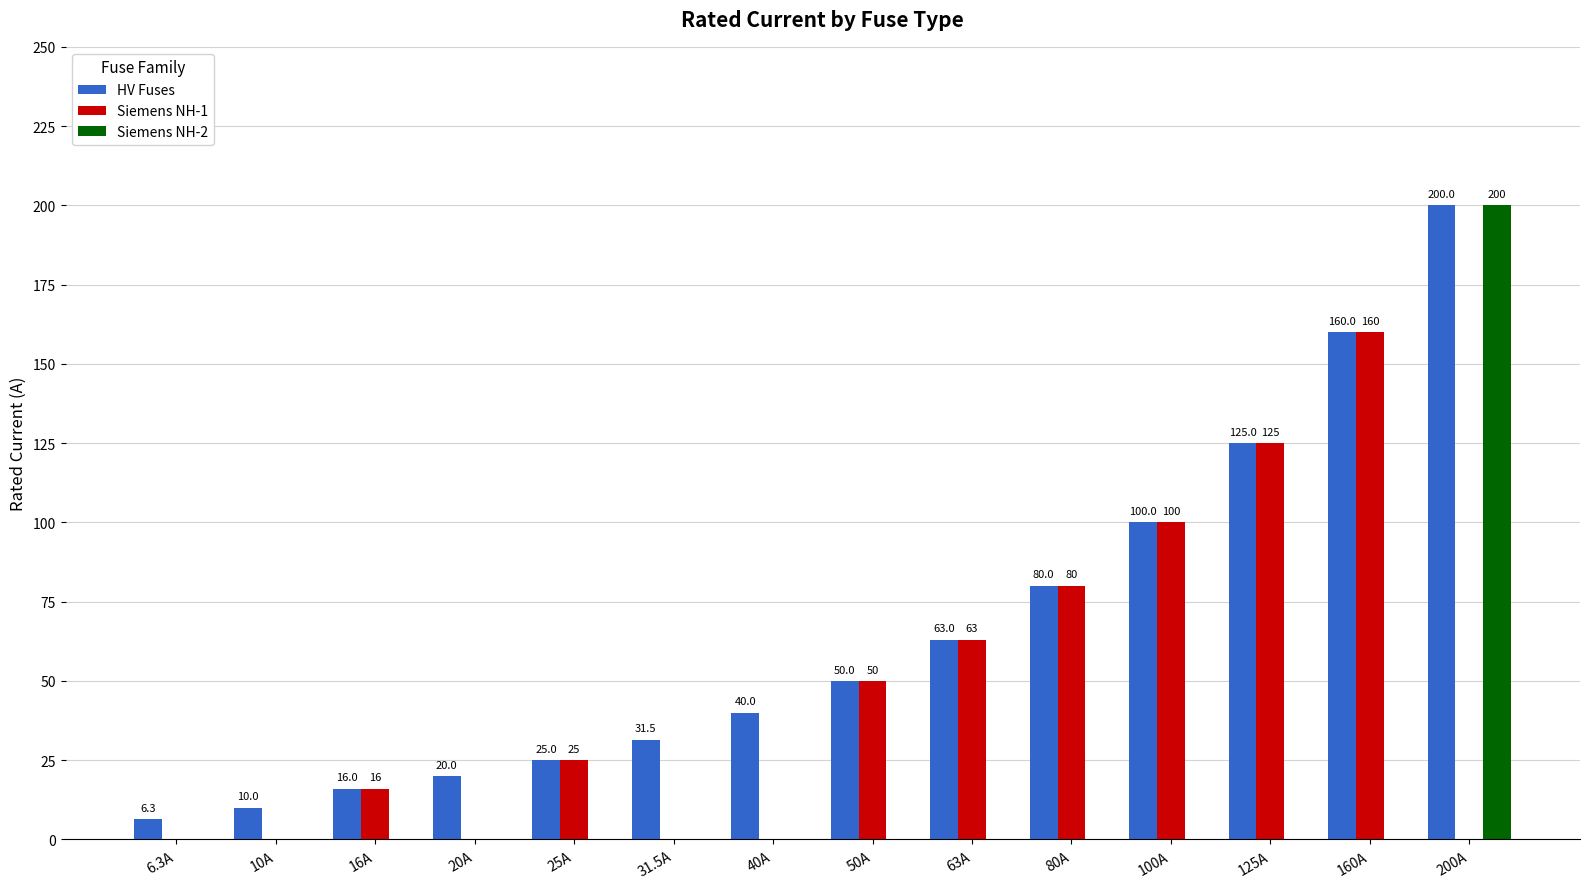

Between 10A and 16A, which series saw the biggest shift?

Siemens NH-1